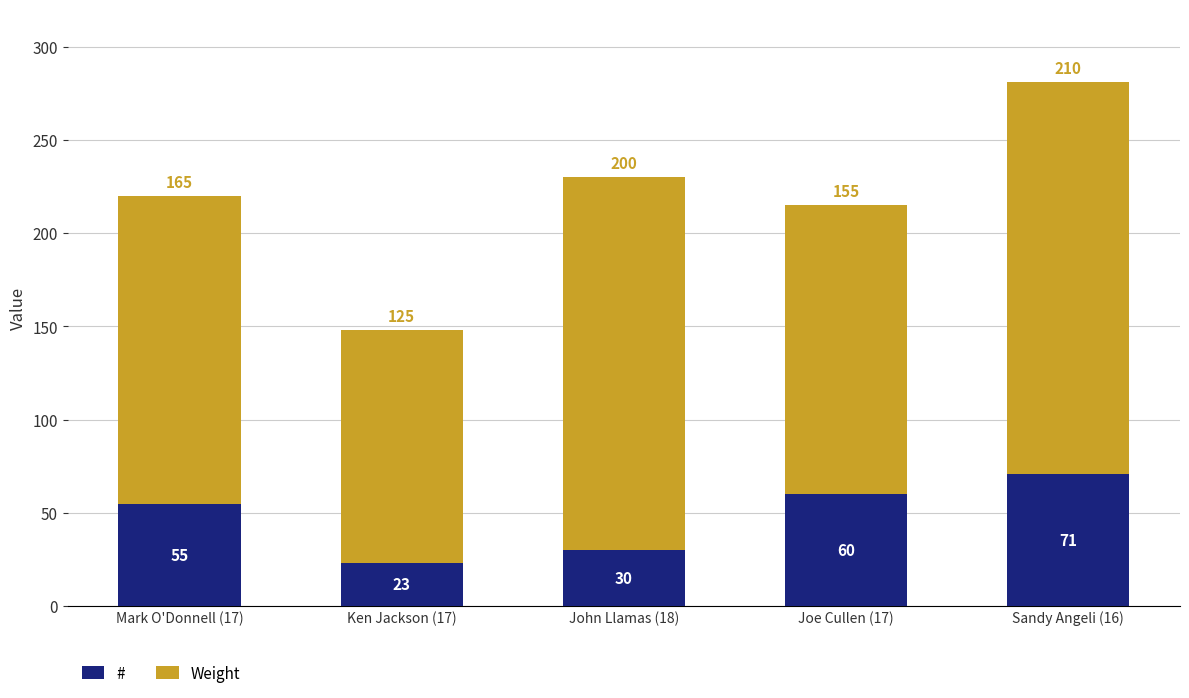

Does the chart contain stacked bars?

Yes